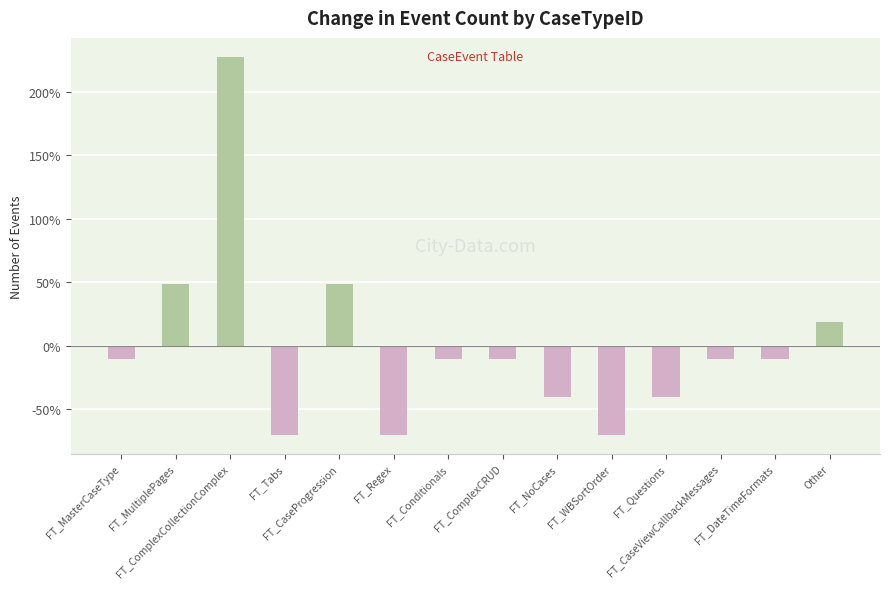

What is the label of the 7th bar from the right?

FT_ComplexCRUD